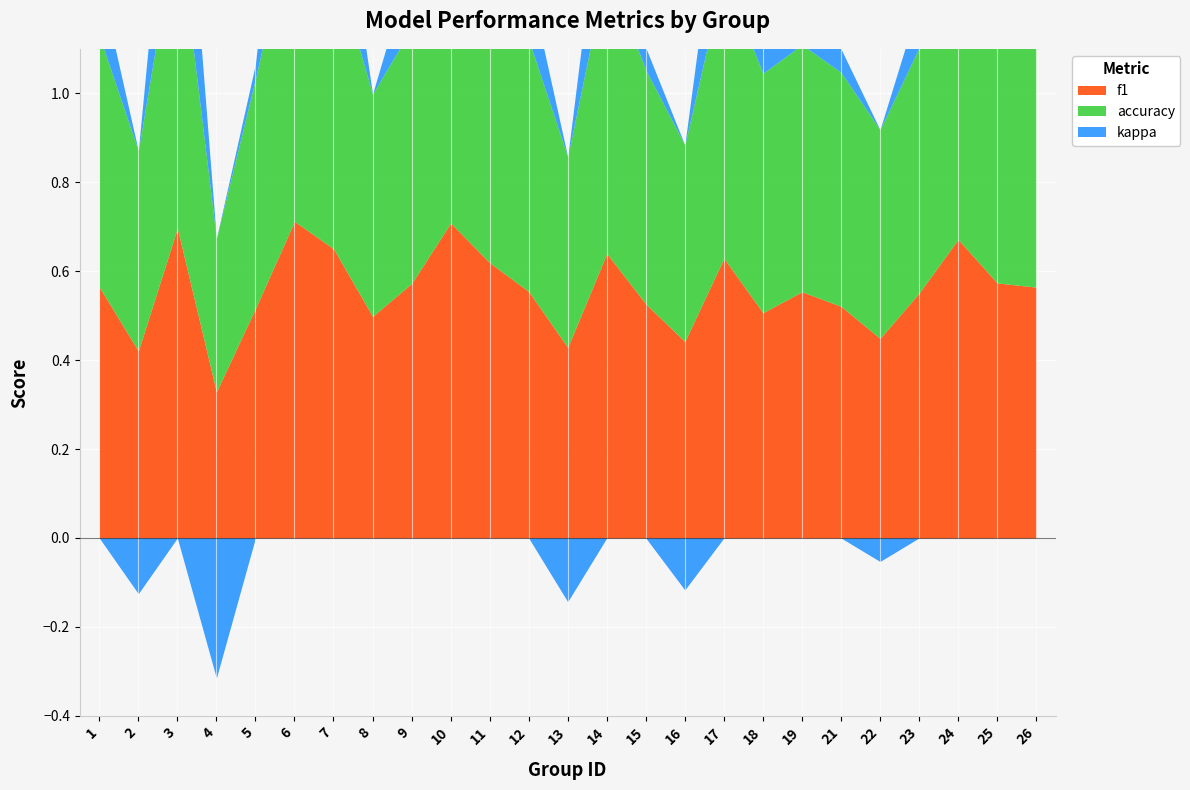

True or false: accuracy and f1 cross at least once.

False